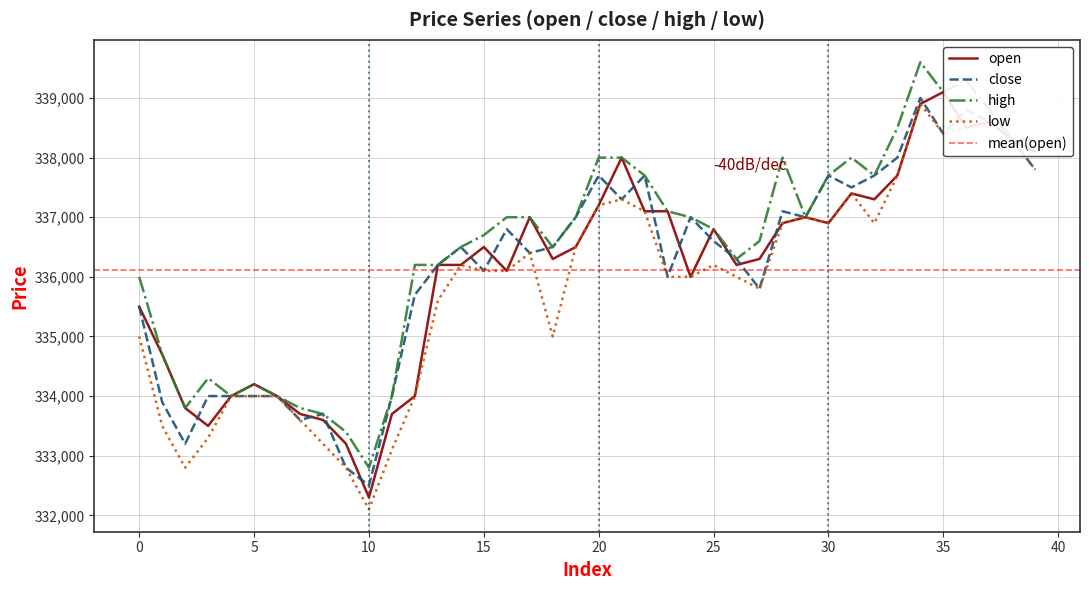

What is the value of the high point at the 2nd from the left?

334700